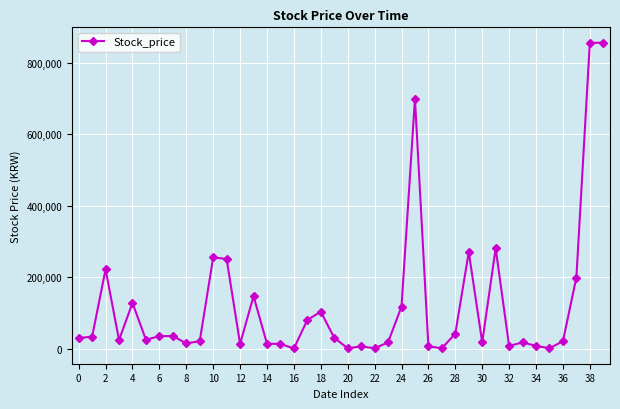

What is the average value?

122602